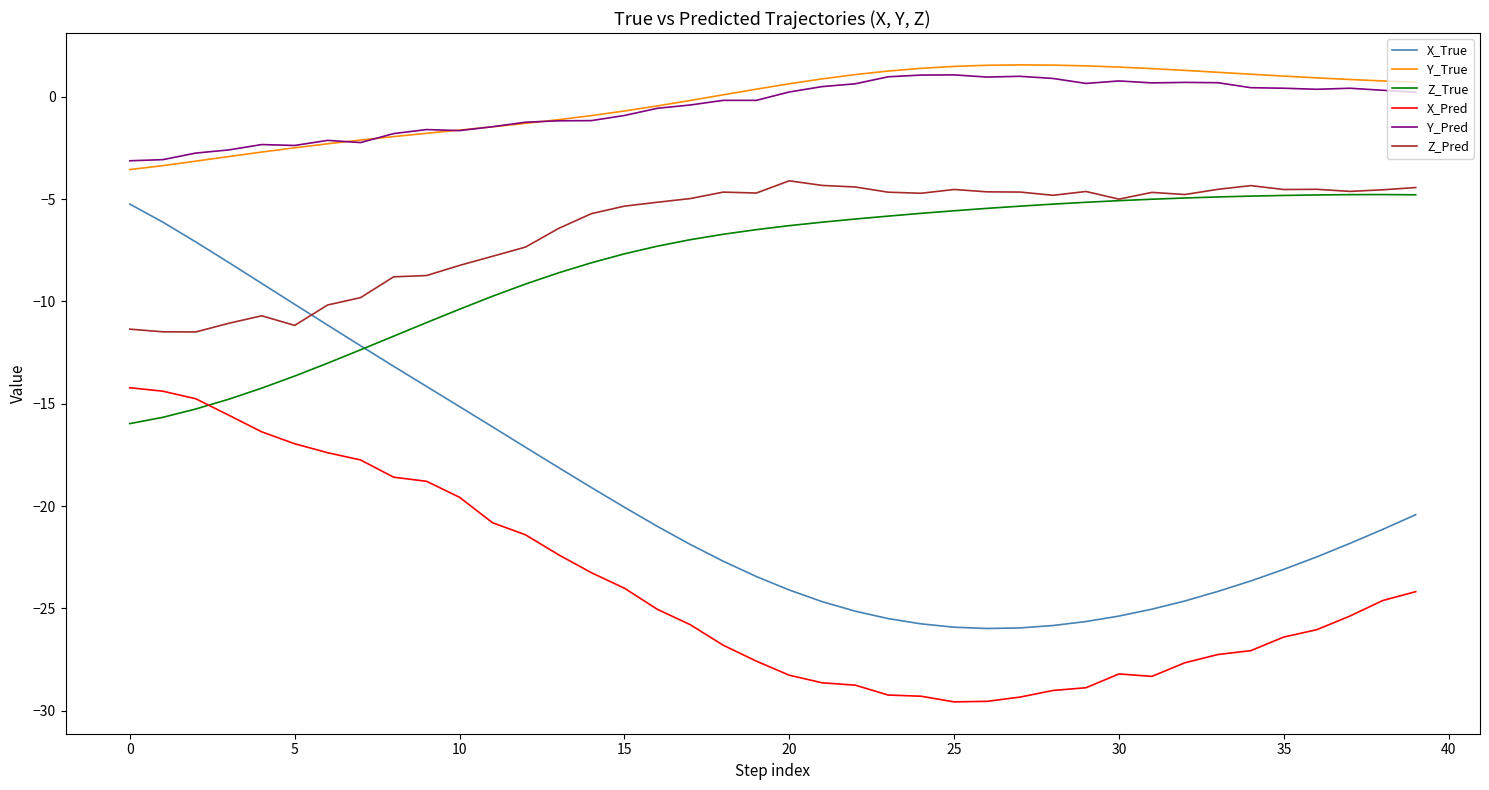

Count the number of categories in the chart.

40